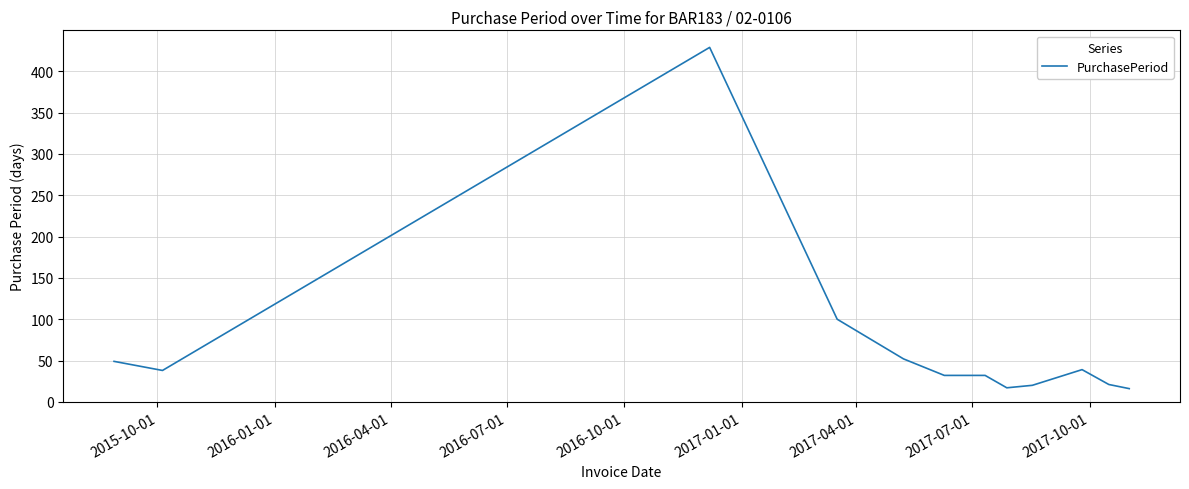

How many lines are shown in the chart?

1